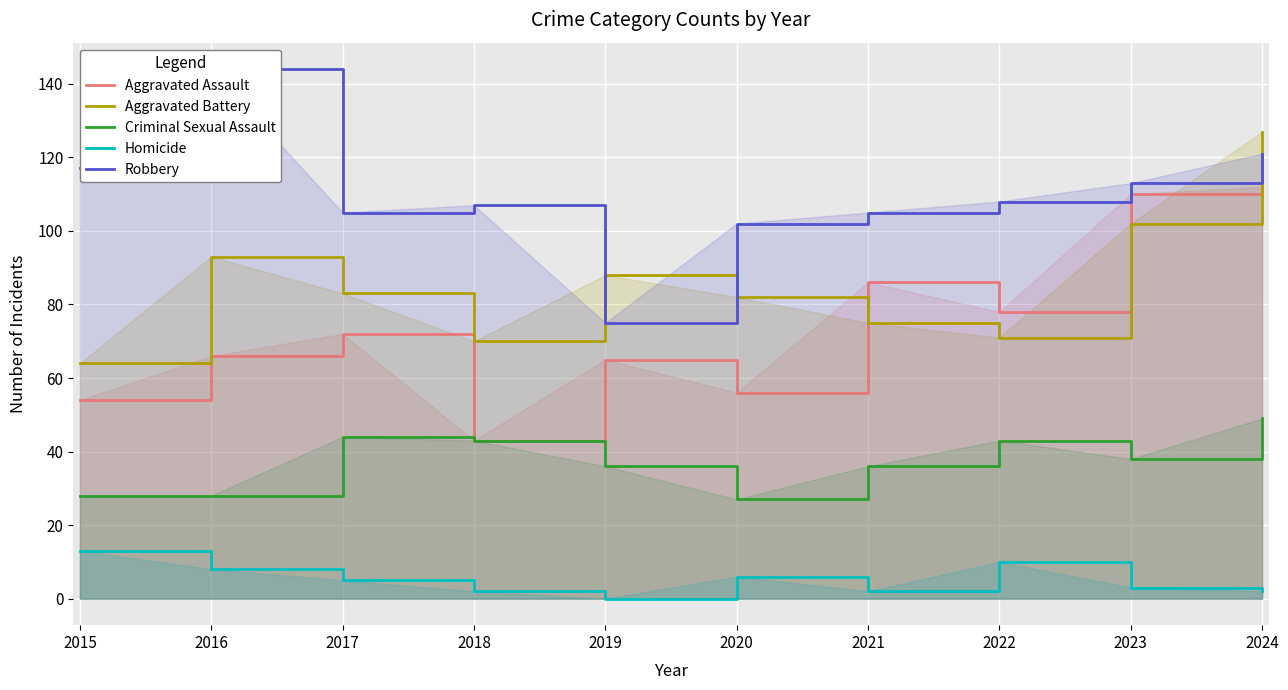

The Aggravated Battery series shows 149 at 2023. True or false?

False